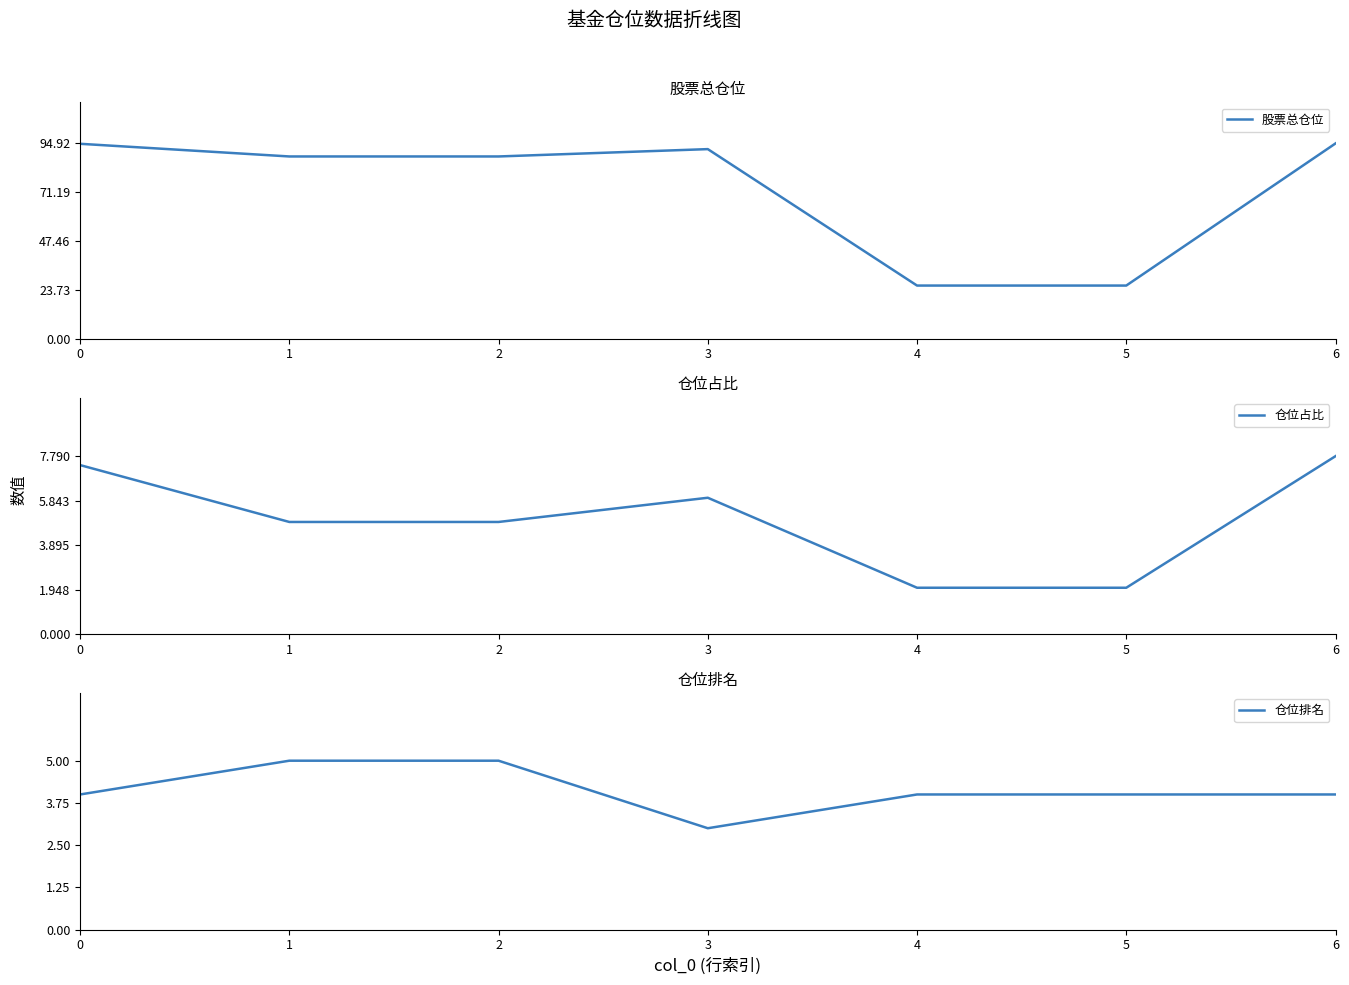

Which series has the widest spread of values?

股票总仓位